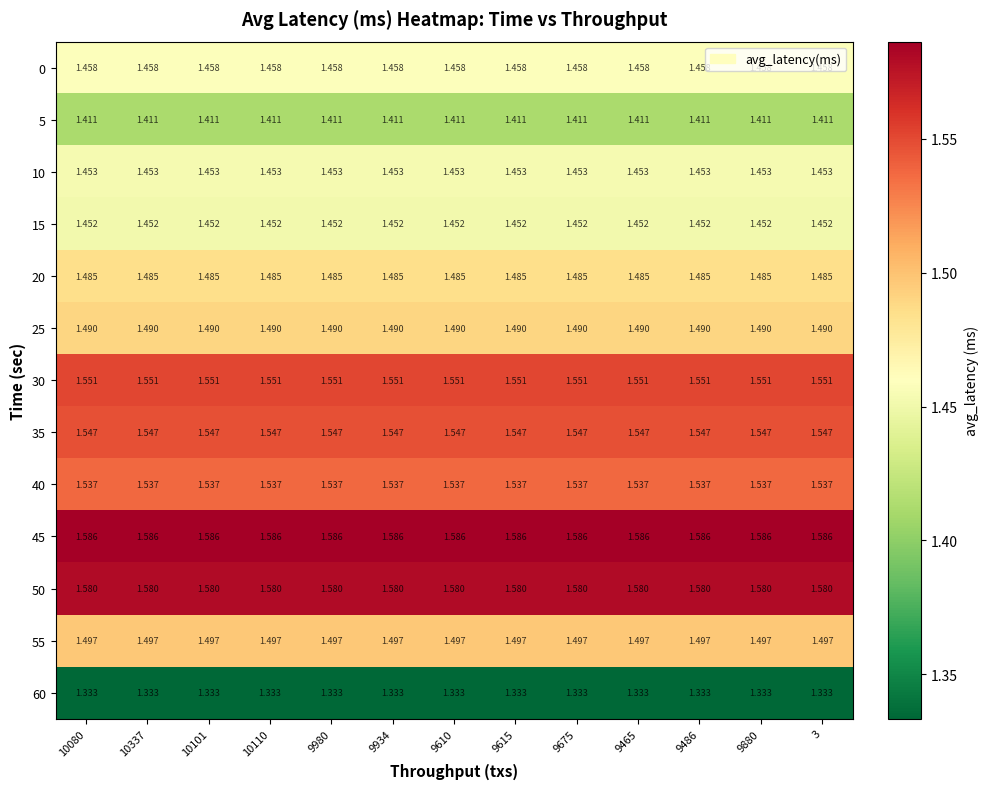

Which has a higher value, 9675 or 10110?

9675